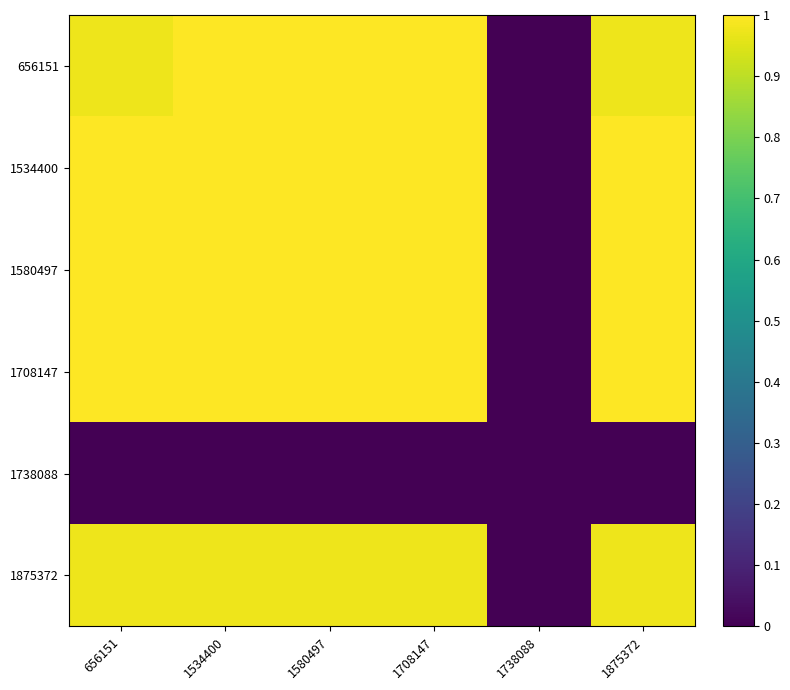

At which category is the sum across all series the highest?

1534400